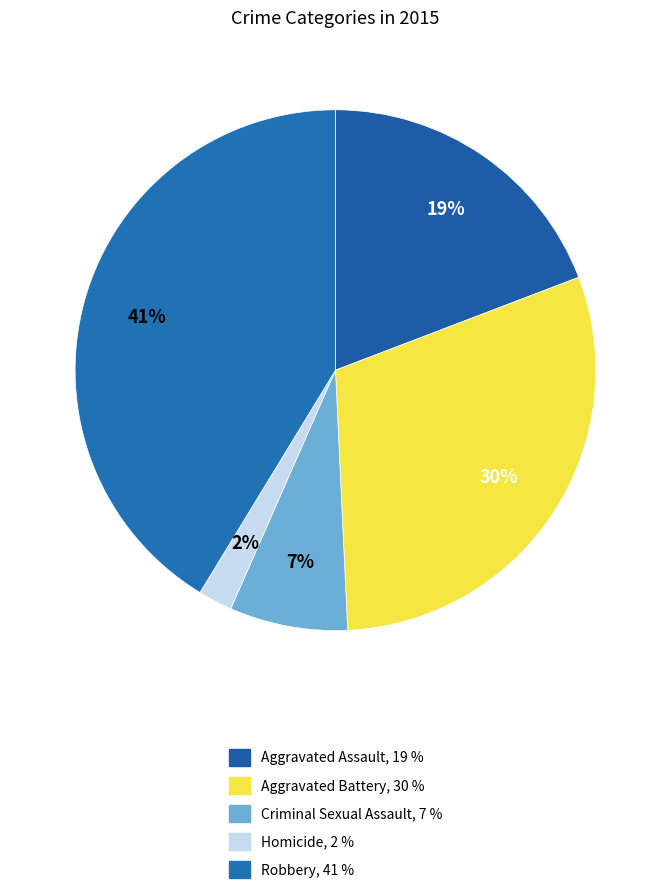

How many segments does this pie chart have?

5